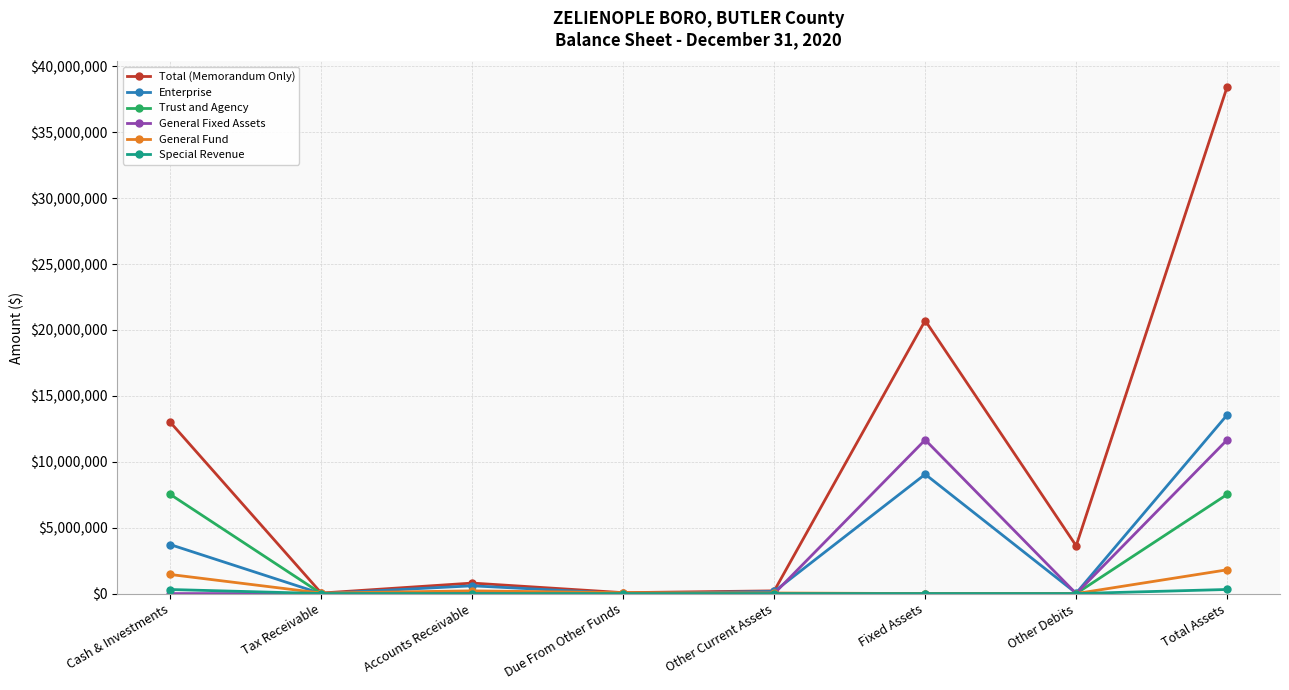

The General Fixed Assets series shows 0 at Other Debits. True or false?

True